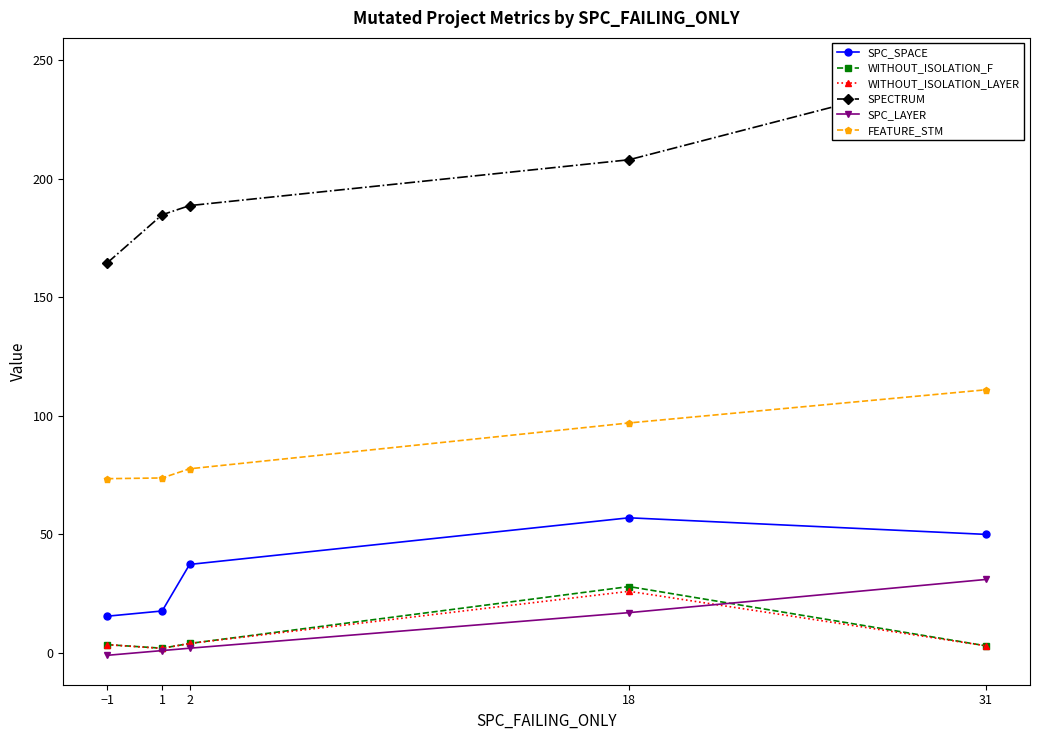

Is this an area chart (filled region under the line)?

No